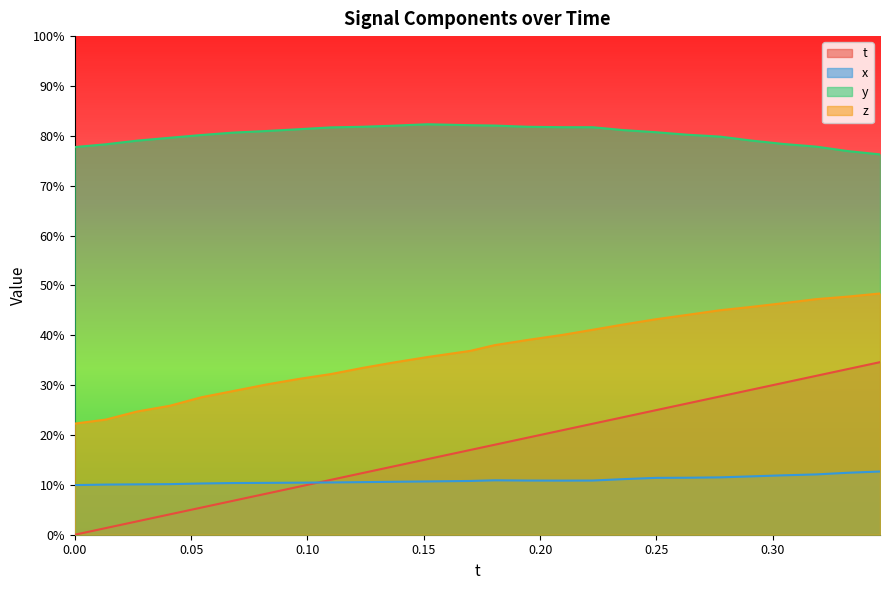

True or false: t has more than 0 interior local peaks.

False